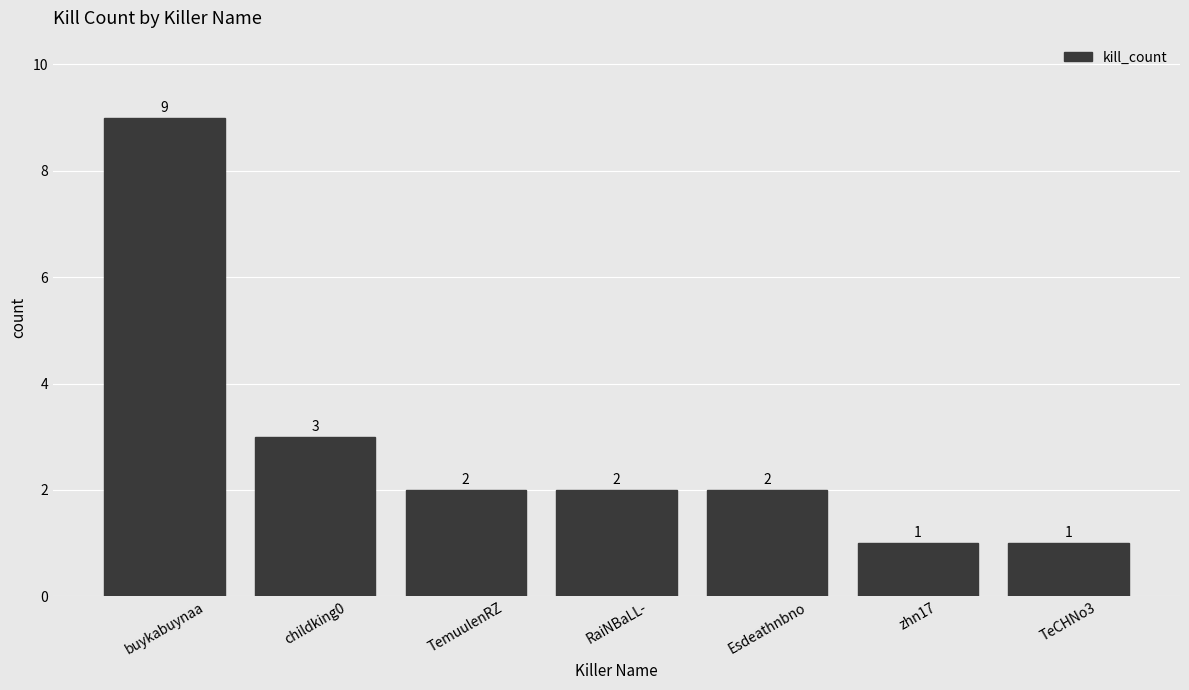

Are the bars grouped side by side (vs. stacked)?

No